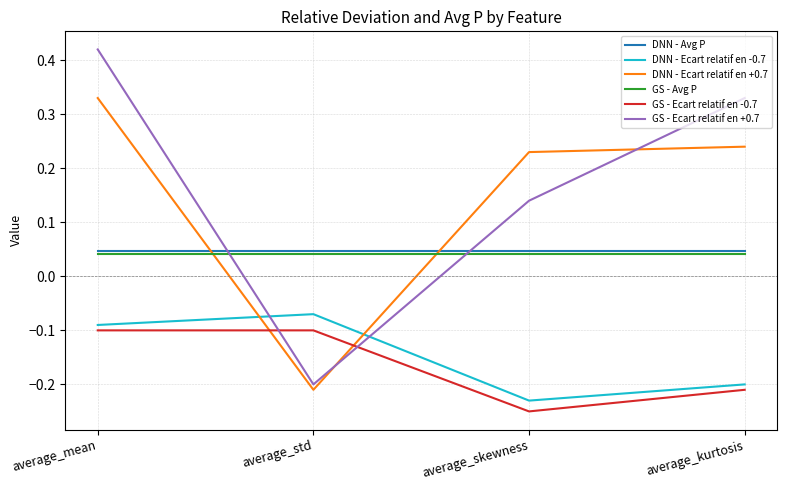

Where do DNN - Avg P and GS - Ecart relatif en +0.7 first cross each other?

average_mean and average_std